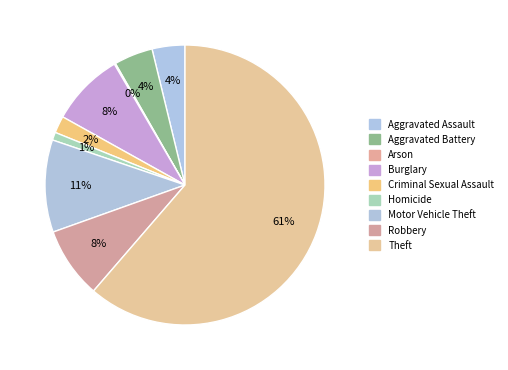

Is it true that Criminal Sexual Assault is 2% of the pie?

True